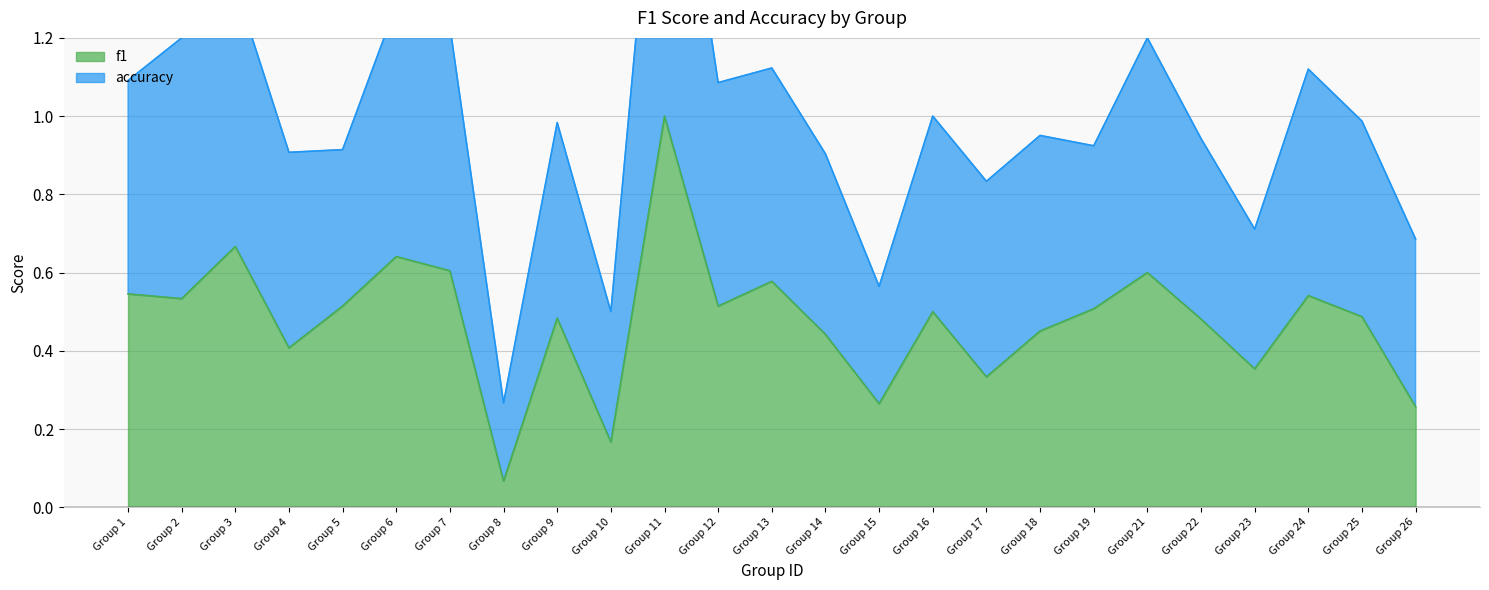

Which category has the highest value in the f1 series?

Group 11